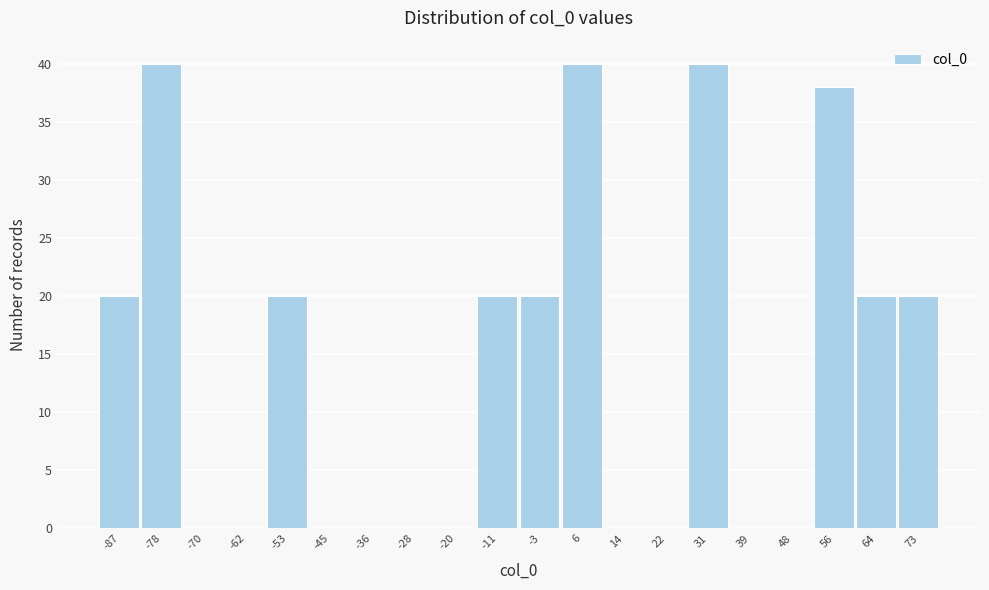

Reading left to right, extract all data points from this chart.

-87=20	-78=40	-70=0	-62=0	-53=20	-45=0	-36=0	-28=0	-20=0	-11=20	-3=20	6=40	14=0	22=0	31=40	39=0	48=0	56=38	64=20	73=20